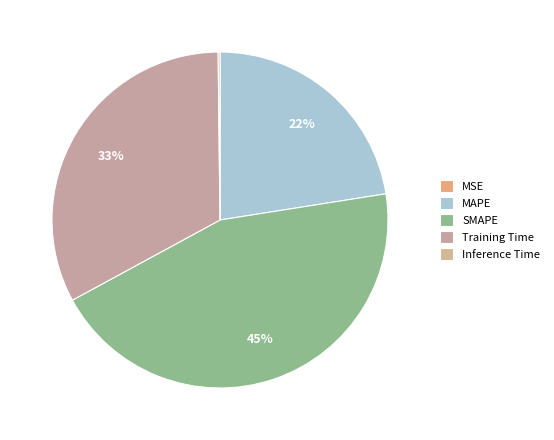

What is the smallest slice in the pie chart?

MSE